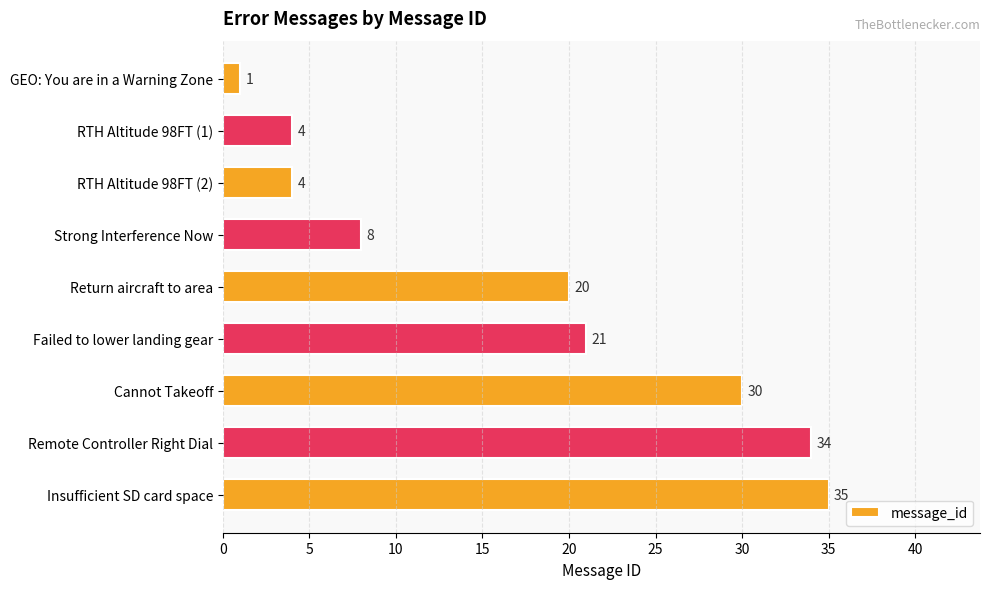

What is the change in value from GEO: You are in a Warning Zone to Return aircraft to area?

+19